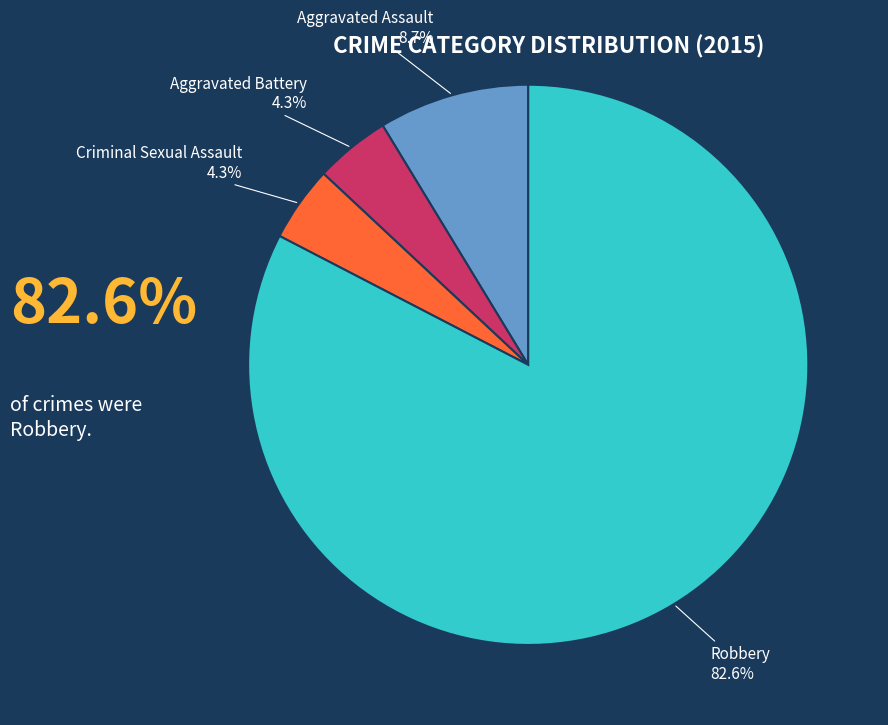

To the nearest percent, what is the difference between the largest and smallest slice percentages?

78%